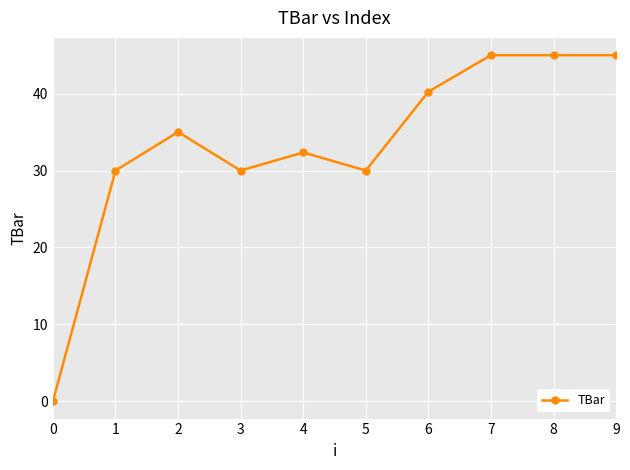

Reading right to left, extract all data points from this chart.

9=45.0	8=45.0	7=45.0	6=40.3	5=30.0	4=32.4	3=30.0	2=35.0	1=30.0	0=0.0